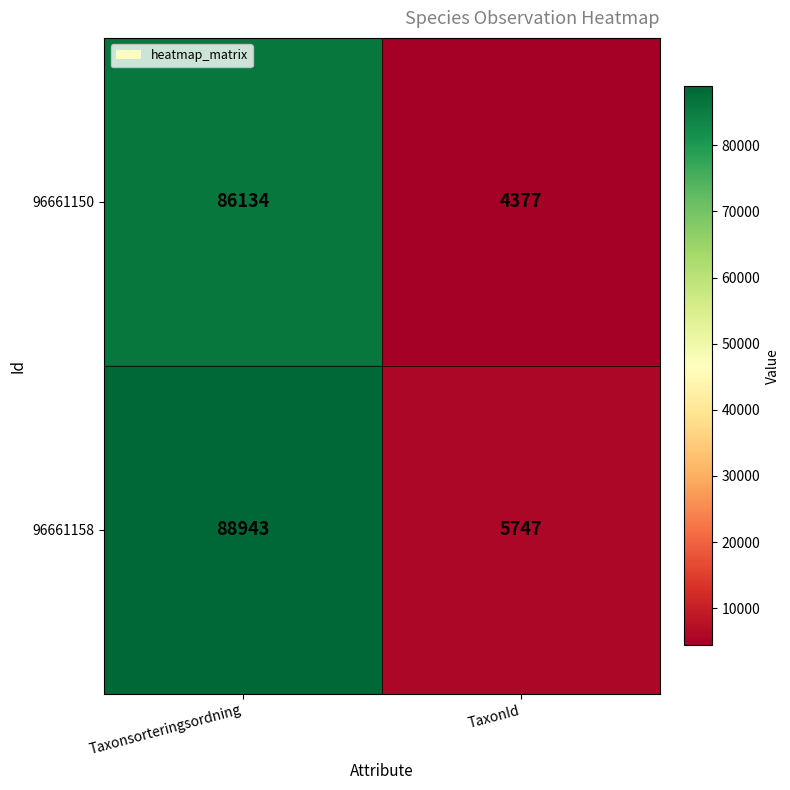

The value of 96661158 at TaxonId is 2688. True or false?

False